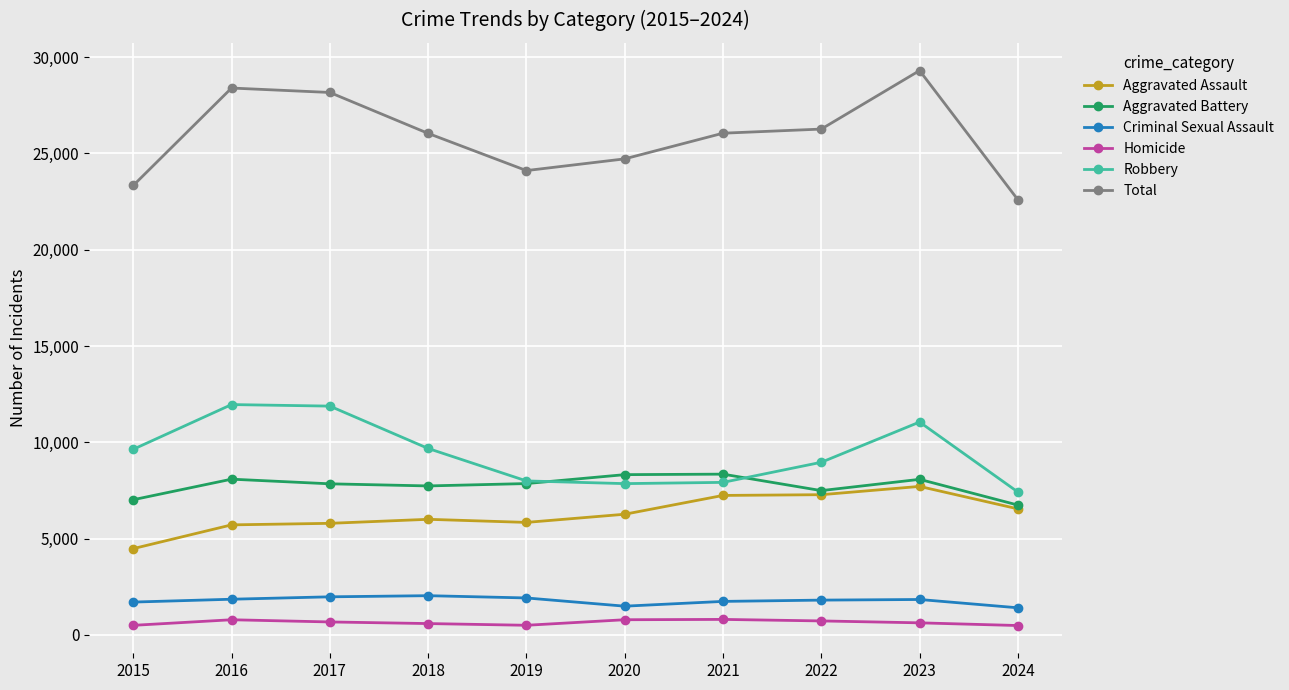

What is the value of the Aggravated Battery point at the 10th from the left?

6741